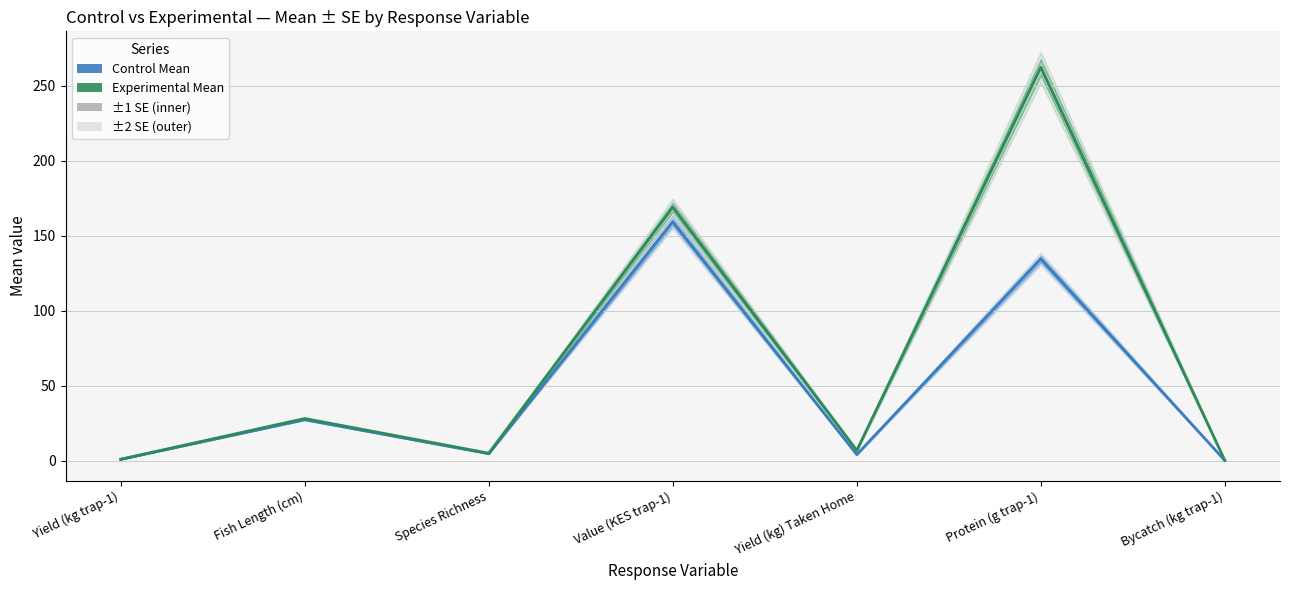

How many lines are shown in the chart?

2